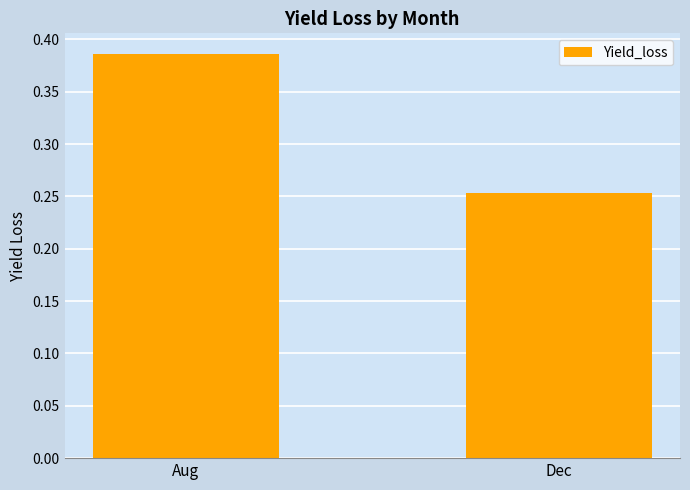

What is the label of the 2nd bar from the left?

Dec